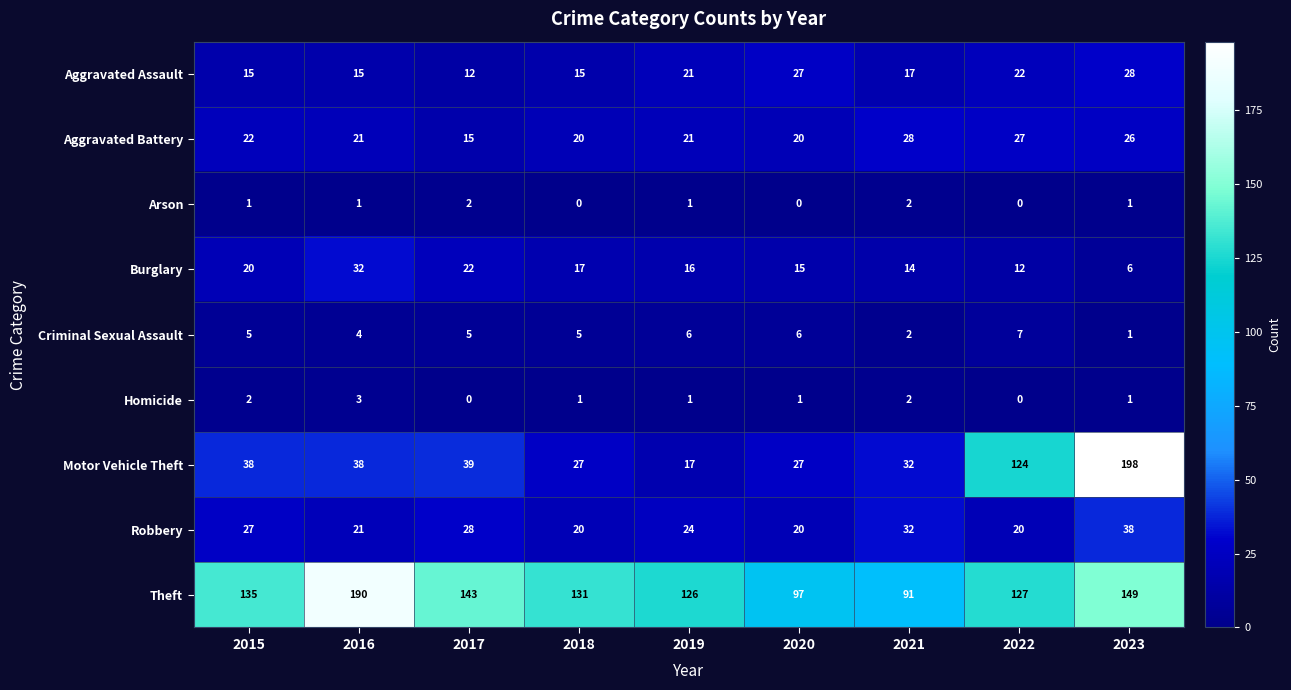

Which series changed the most between 2021 and 2022?

Motor Vehicle Theft